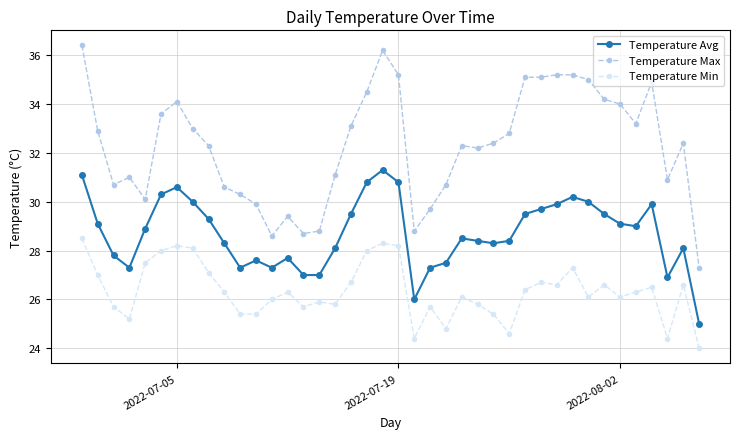

What is the sum of all Temperature Min values?

1053.7